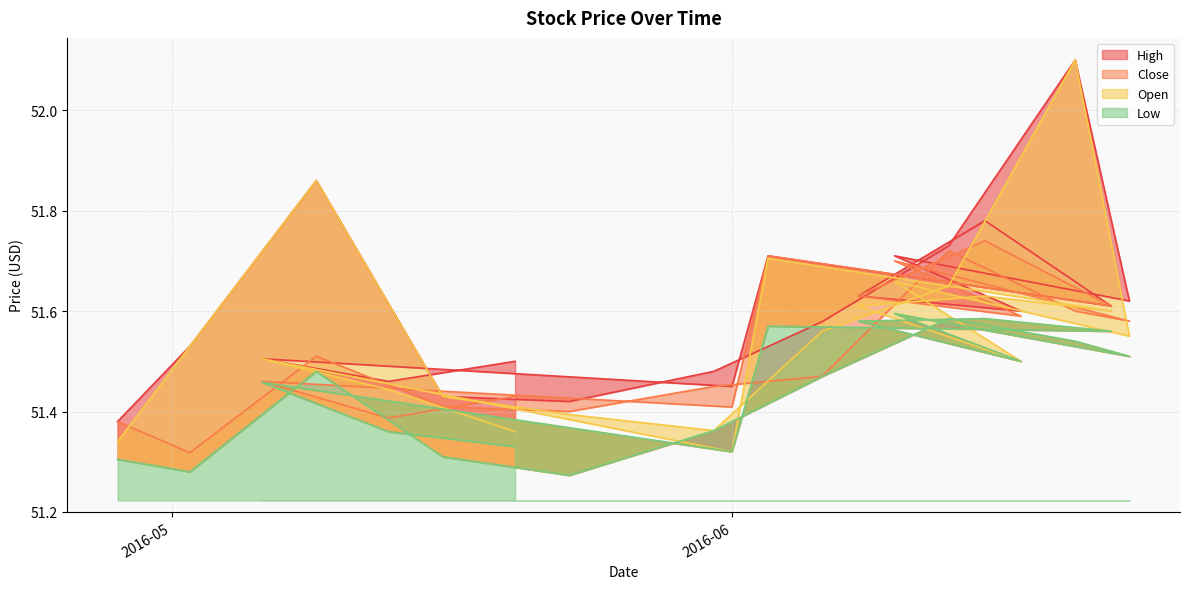

What is the difference between the second highest and second lowest values in the High series?

0.4